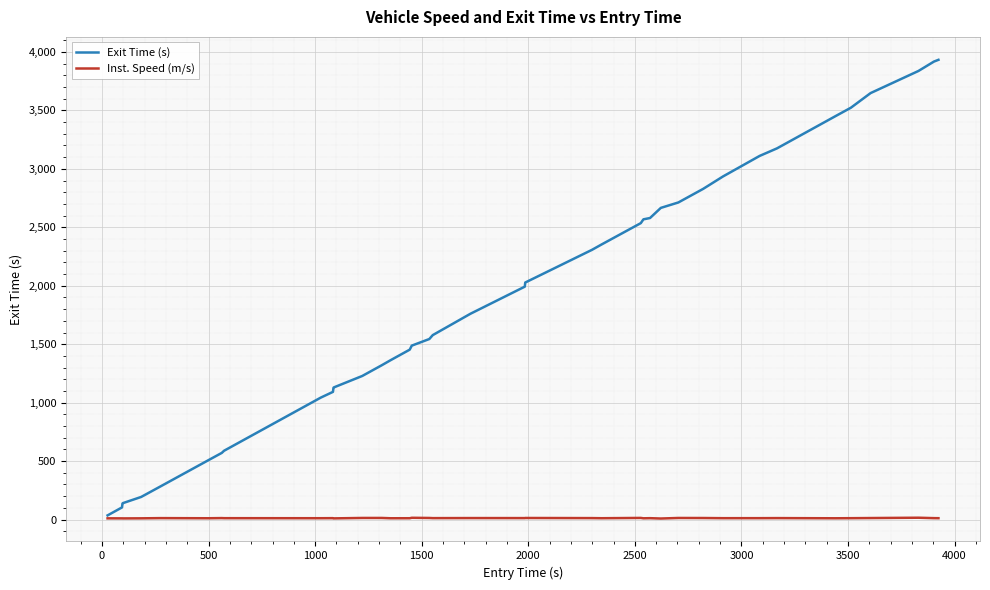

What is the average value of the Exit Time (s) series?

1869.9